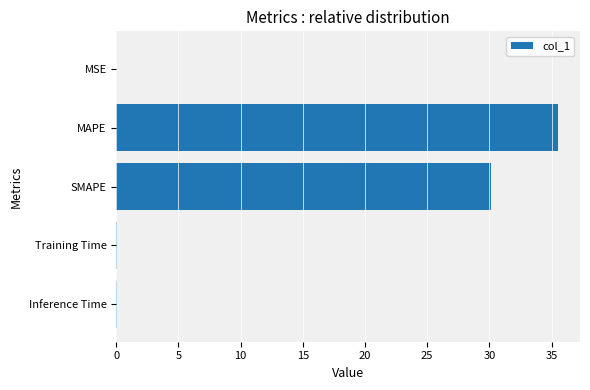

At which label is the value closest to 17?

SMAPE